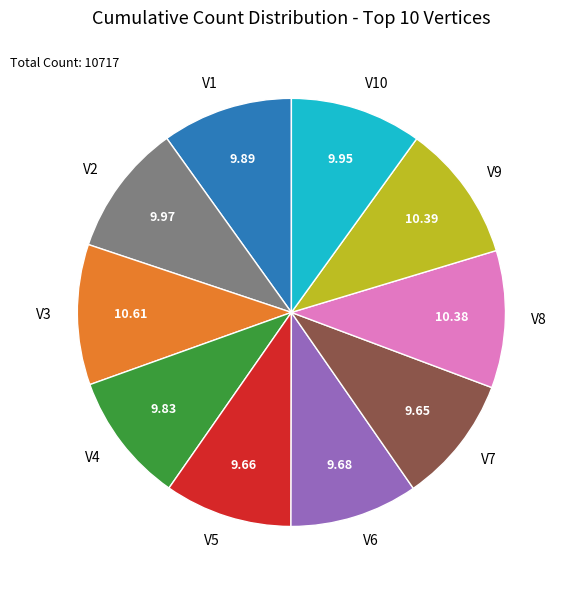

Combined, do V7 and V8 account for over 50%?

No